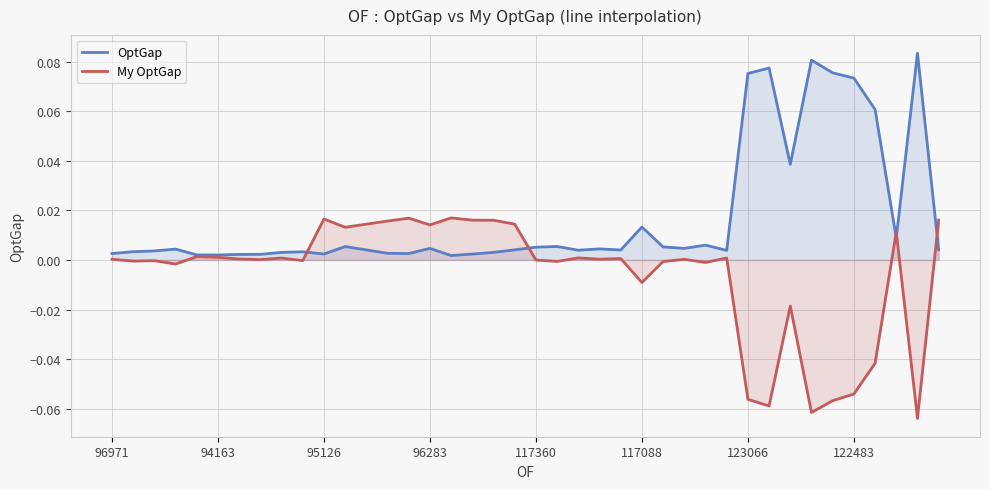

Which has a higher value, 11 or 28?

28